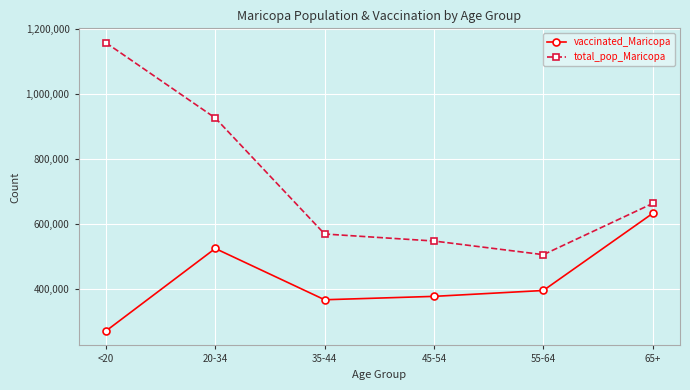

True or false: vaccinated_Maricopa and total_pop_Maricopa cross at least once.

False